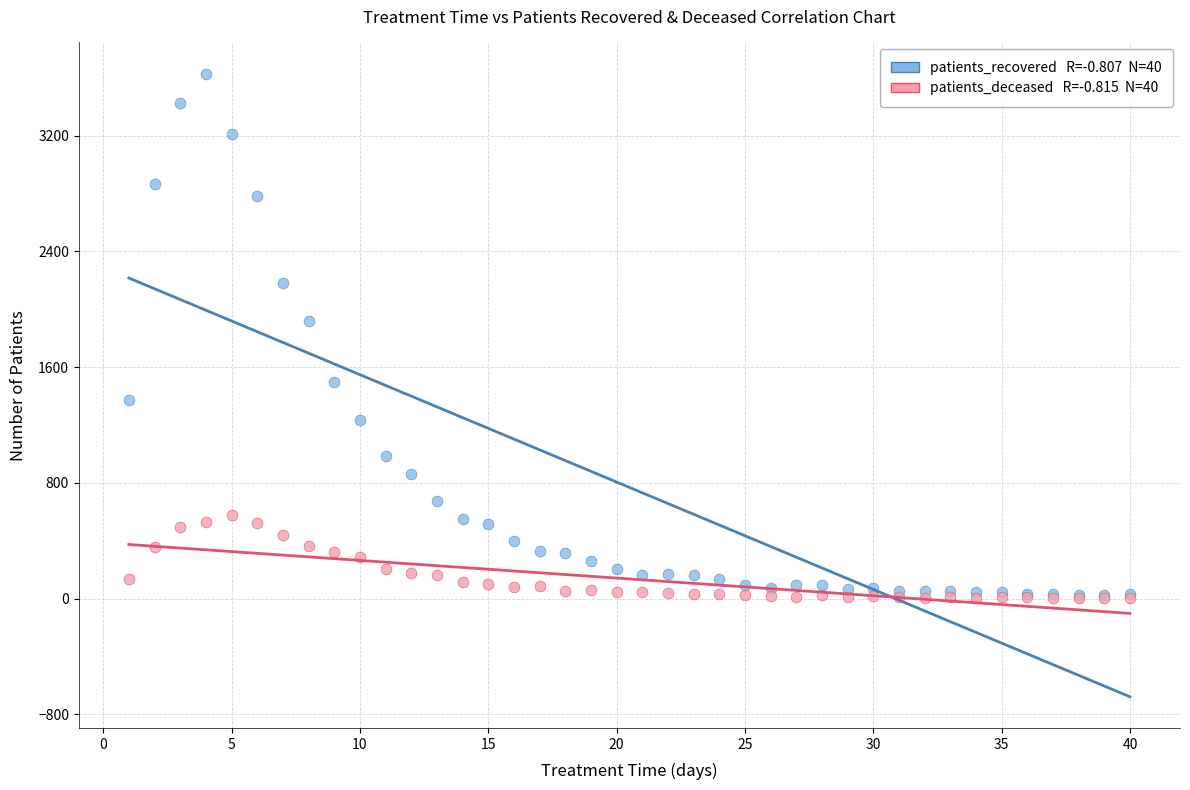

Across all series, what Y value is closest to 1816?

1919